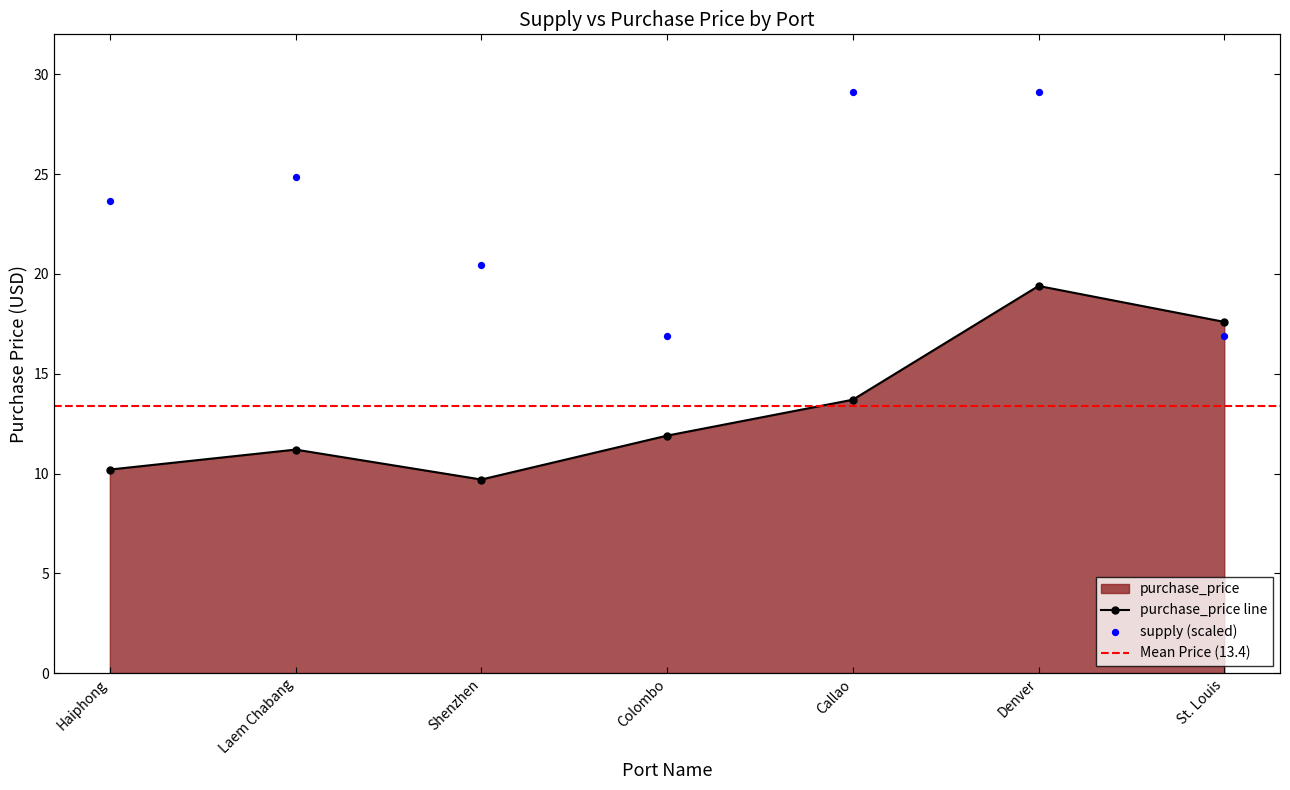

What is the change in value from Shenzhen to Callao?

+4.0